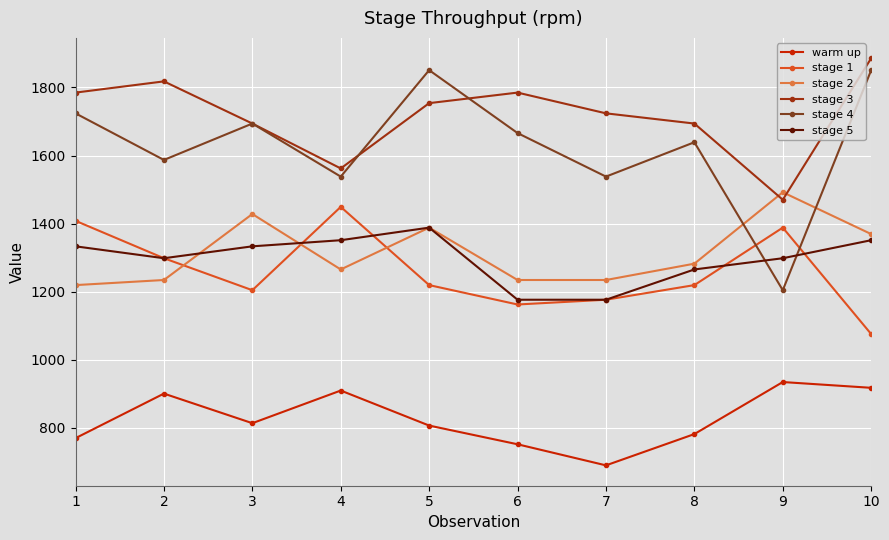

At which label is stage 4 closest to 1527?

4